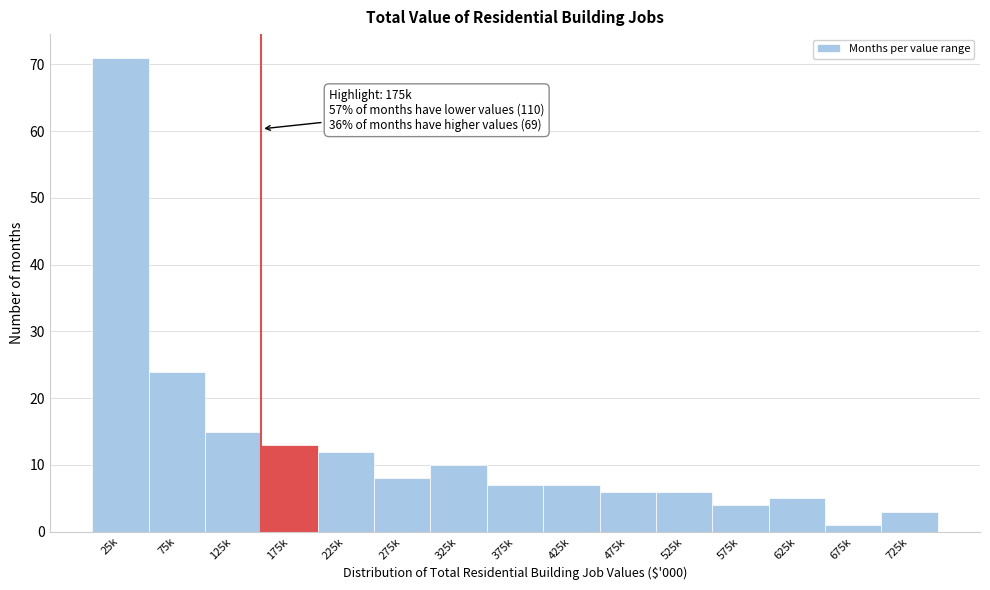

Reading left to right, transcribe all the data shown in this chart.

25k=71	75k=24	125k=15	175k=13	225k=12	275k=8	325k=10	375k=7	425k=7	475k=6	525k=6	575k=4	625k=5	675k=1	725k=3